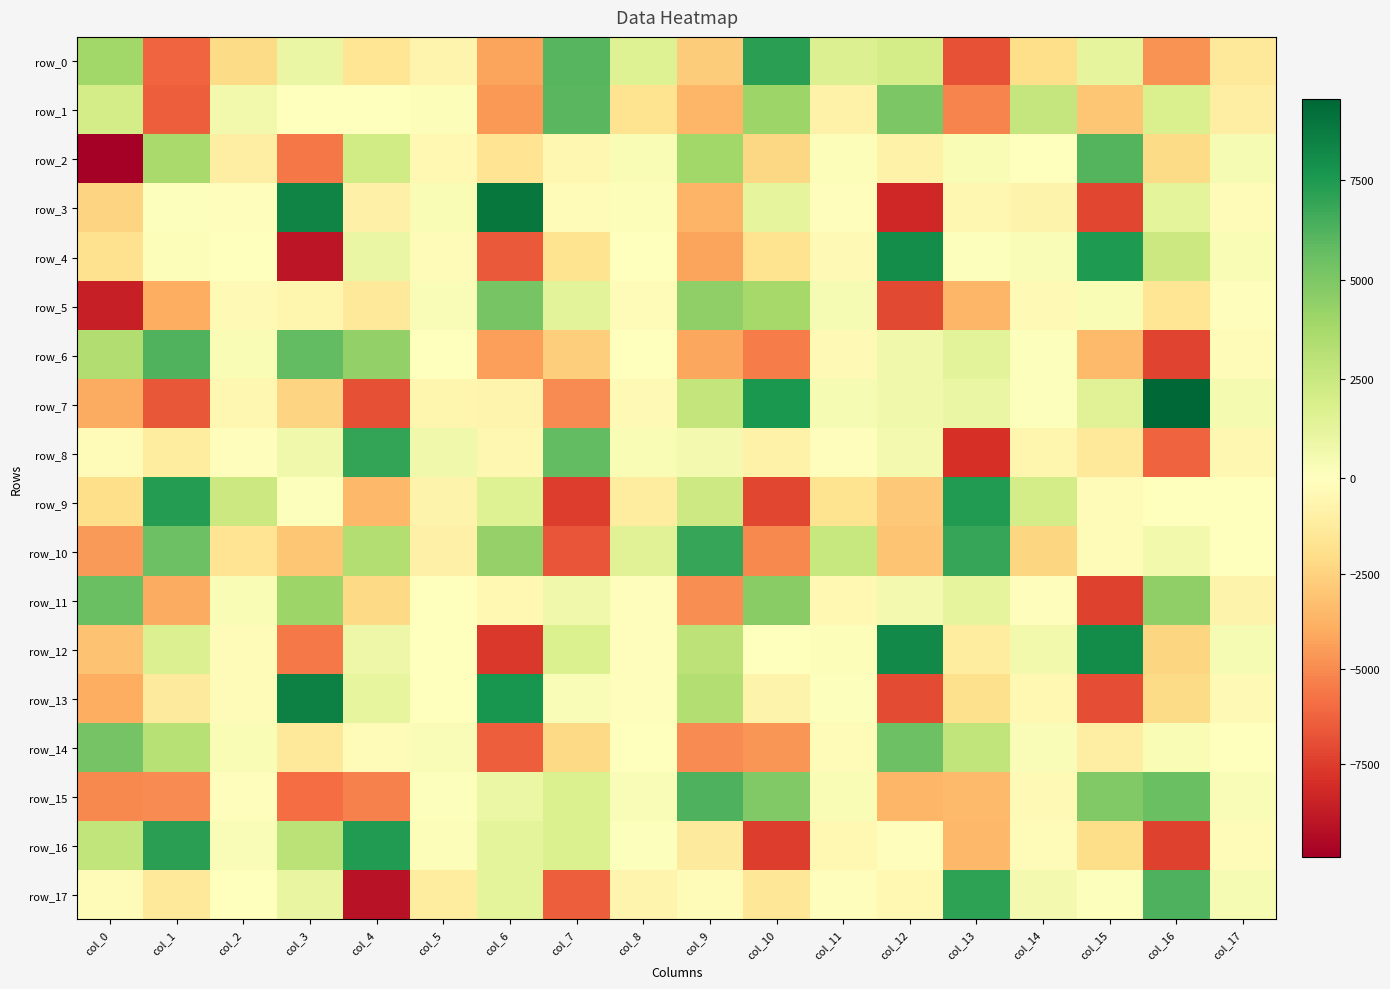

Reading left to right, list all the values displayed in this chart.

row_0: 3909.6	-6179.9	-2099.6	976.7	-1586.0	-634.8	-4237.2	6093.8	1620.7	-2762.1	7155.6	1699.2	2051.5	-6769.9	-1971.6	1264.1	-4783.8	-1369.6
row_1: 2031.3	-6404.0	640.9	70.1	69.5	213.1	-4596.2	5974.7	-1766.3	-3583.5	4086.3	-776.5	5061.6	-5247.3	2637.0	-2981.4	1790.6	-1052.5
row_2: -9932.4	3668.9	-1057.5	-5656.5	2183.6	-395.4	-1632.0	-508.5	317.5	3925.7	-2324.5	185.5	-846.5	350.6	-18.1	6112.6	-2147.2	420.9
row_3: -2444.6	141.6	-117.6	8392.9	-915.7	308.1	8878.5	-254.7	150.5	-3712.4	1210.9	-139.8	-8232.8	-492.5	-699.6	-7196.3	1284.3	-249.8
row_4: -1795.6	150.3	-7.0	-8926.4	971.4	-270.8	-6555.3	-1776.5	-1.6	-4265.5	-1728.3	-334.9	8013.7	109.1	270.2	7454.9	2440.8	344.1
row_5: -8563.0	-3899.0	-348.0	-619.5	-1327.9	278.1	5183.9	1382.7	-246.5	4460.9	3787.6	375.3	-7097.6	-3593.4	-326.2	322.3	-1616.2	-106.3
row_6: 3386.5	6192.8	317.3	5766.3	4389.5	6.0	-4379.2	-2695.2	73.5	-4153.8	-5486.4	-386.2	721.4	1413.5	102.5	-3461.2	-7289.3	-243.6
row_7: -4015.6	-6663.5	-521.0	-2454.8	-6859.2	-565.3	-644.9	-5014.4	-380.7	2716.3	7579.3	438.6	719.4	999.3	83.9	1510.9	9535.0	520.0
row_8: -255.9	-1204.0	-95.3	705.1	6967.2	672.7	-500.4	5786.3	311.4	546.0	-787.0	-79.5	554.3	-7939.6	-607.6	-1320.6	-6256.9	-541.2
row_9: -1968.7	7365.2	2454.8	130.4	-3546.0	-727.9	1581.2	-7508.1	-1210.2	2379.4	-7203.1	-1777.2	-2888.4	7437.8	2014.3	-229.6	35.0	31.9
row_10: -4548.3	5498.0	-1694.2	-2950.3	3344.9	-927.9	4284.7	-6681.6	1542.4	6923.5	-5049.8	2548.3	-3032.4	6896.9	-2396.7	-231.0	669.9	-47.6
row_11: 5525.3	-4006.6	328.4	4034.8	-2211.1	33.8	-418.3	727.7	-125.8	-4891.3	4639.4	-413.5	593.1	1263.2	-124.6	-7355.8	4421.0	-744.6
row_12: -3146.8	1661.4	-240.3	-5521.7	877.5	11.4	-7620.1	1775.8	-128.5	2925.2	66.0	173.7	8126.2	-1203.4	618.6	8075.3	-2334.5	403.1
row_13: -3905.9	-1294.6	-261.9	8562.8	1149.0	-49.1	7733.2	296.1	-99.2	3350.8	-699.6	148.2	-7002.6	-1927.7	-414.2	-6910.8	-2169.4	-328.6
row_14: 5266.6	3140.2	322.3	-1351.6	-243.5	228.5	-6422.9	-2197.0	-55.4	-5009.6	-4690.3	-280.0	5463.0	2768.7	282.4	-1028.9	332.5	38.8
row_15: -5091.5	-4998.5	-153.3	-5946.5	-5309.0	87.4	960.3	1785.2	276.3	6285.6	4850.2	353.4	-3622.7	-3488.2	-332.8	4911.7	5575.7	244.9
row_16: 2787.7	7220.3	267.6	3028.1	7432.1	220.9	1303.5	1726.5	107.9	-1276.0	-7505.7	-409.9	-107.9	-3551.0	-260.7	-2029.9	-7365.0	-269.9
row_17: -194.5	-1419.5	-62.6	1059.2	-9098.8	-1191.1	1314.8	-6430.1	-673.1	-205.8	-1529.6	-116.9	-416.3	7145.2	580.9	79.1	6277.3	409.4